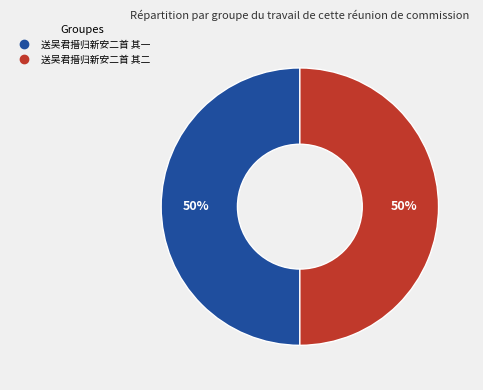

To the nearest percent, what is the average slice percentage?

50%